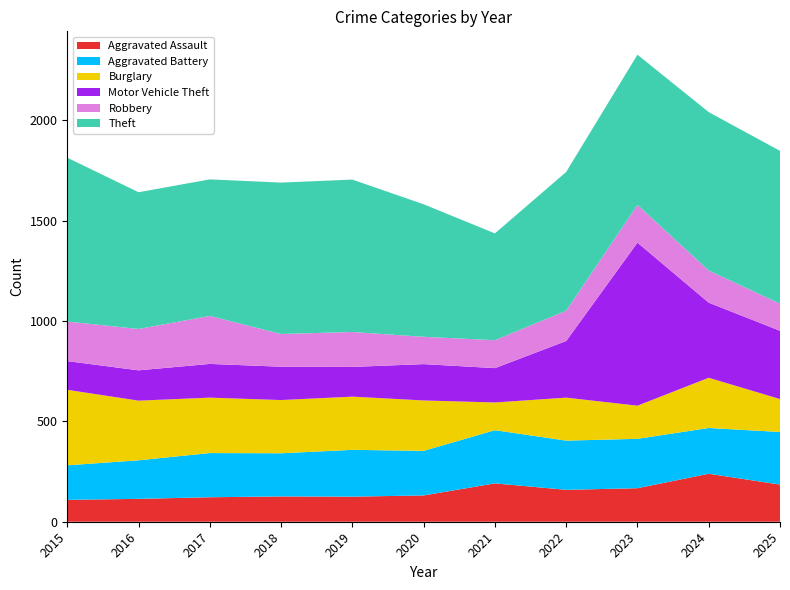

Reading right to left, transcribe all the data shown in this chart.

Aggravated Assault: 185	239	167	159	191	131	125	126	122	114	109
Aggravated Battery: 262	228	246	245	265	222	233	215	220	192	172
Burglary: 164	250	165	214	138	251	265	265	276	297	376
Motor Vehicle Theft: 340	374	812	282	171	181	148	166	168	151	143
Robbery: 135	160	188	151	139	136	174	163	239	206	197
Theft: 761	789	748	691	532	660	759	754	680	681	816